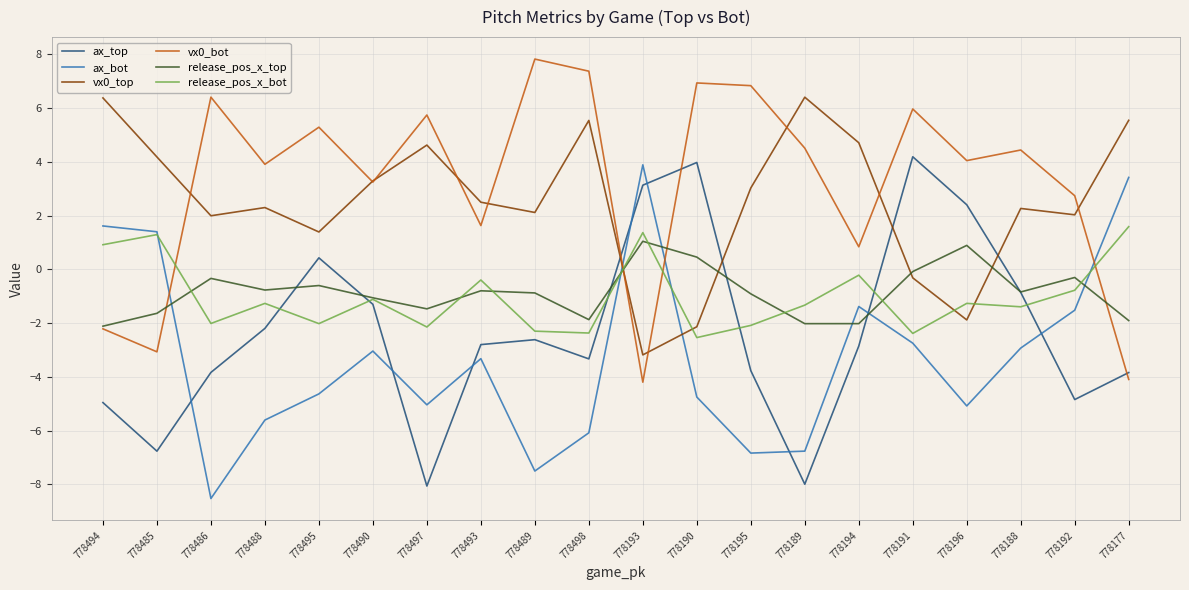

What position from the right is 778497?

14